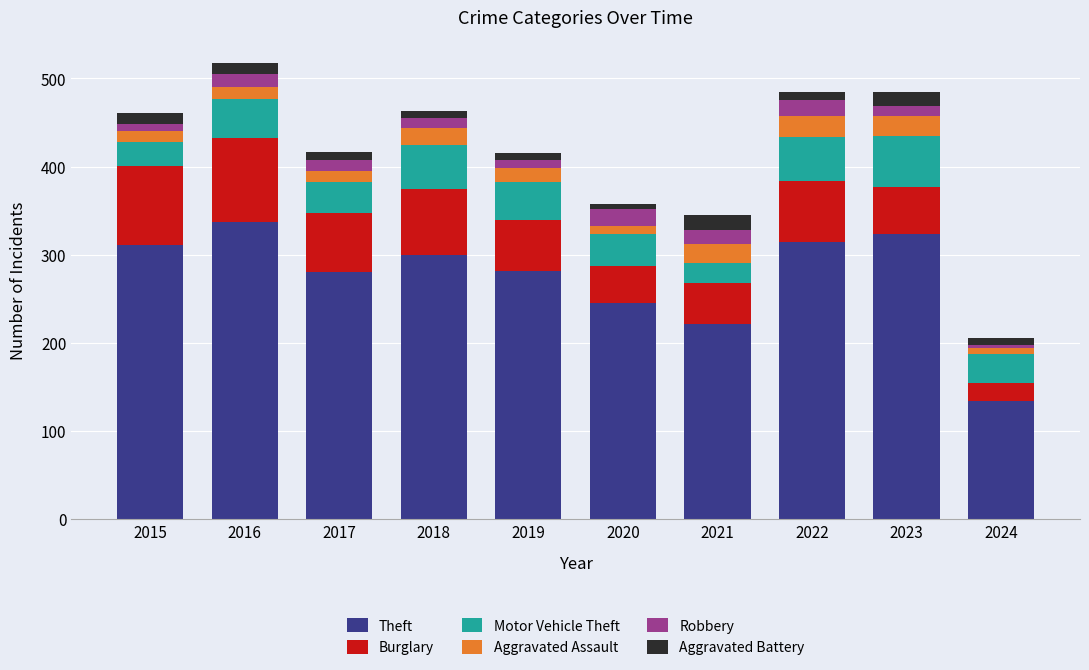

What is the difference between the maximum and minimum values in the Theft series?

203